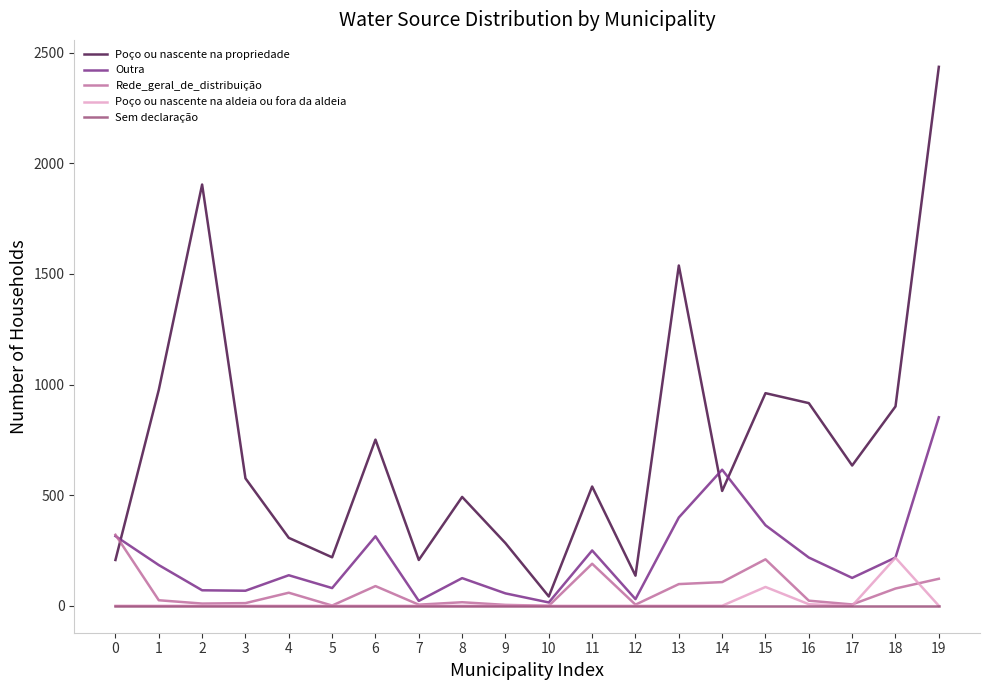

The value of Outra at 1 is 184. True or false?

True